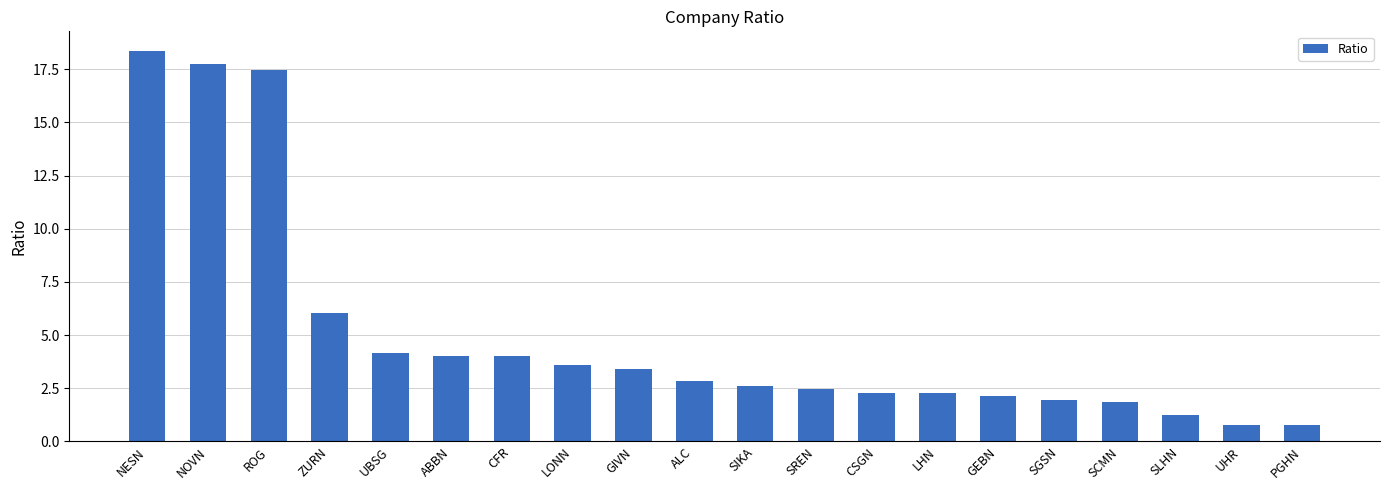

Which label corresponds to the largest value in the chart?

NESN